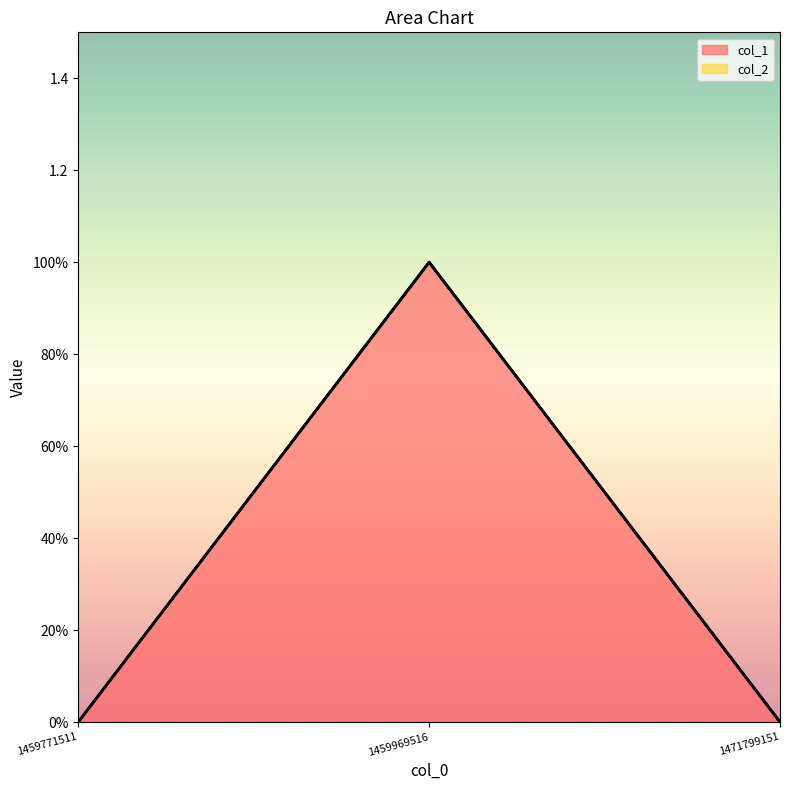

Rank the categories by value from lowest to highest.

1459771511, 1471799151, 1459969516